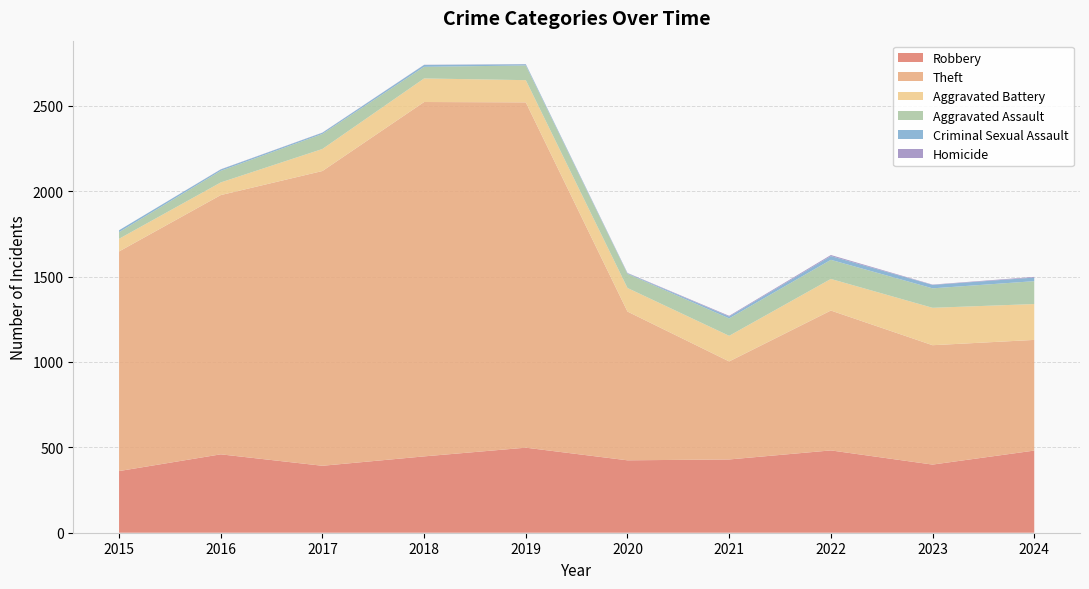

Reading right to left, transcribe all the data shown in this chart.

Robbery: 481	399	482	429	424	498	447	392	459	361
Theft: 648	699	819	574	871	2022	2075	1726	1518	1286
Aggravated Battery: 210	219	185	150	138	130	138	129	74	74
Aggravated Assault: 134	114	112	102	83	86	68	88	68	39
Criminal Sexual Assault: 21	20	22	11	3	7	11	7	8	11
Homicide: 4	2	6	4	2	1	1	1	1	0